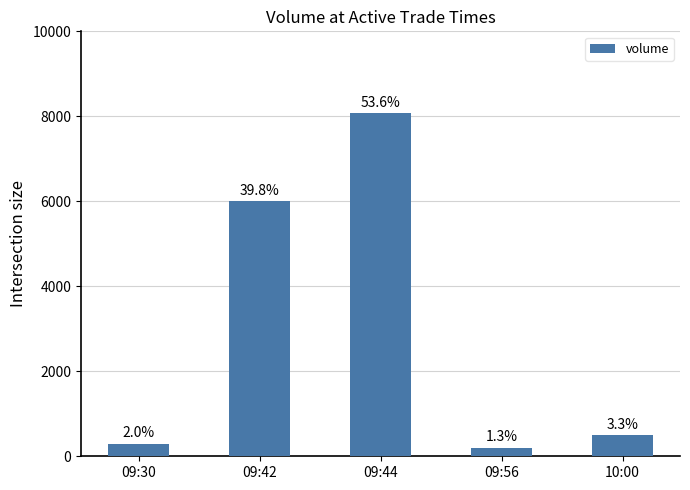

Rank the categories by value from lowest to highest.

09:56, 09:30, 10:00, 09:42, 09:44